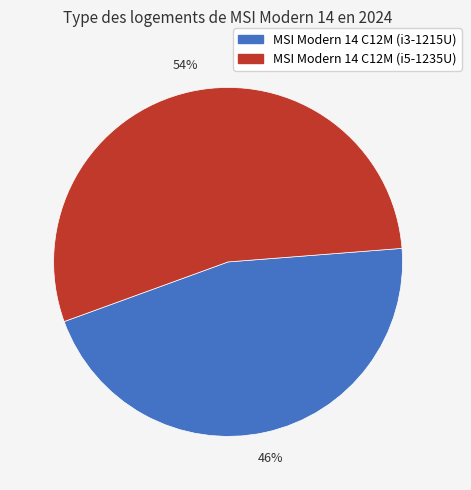

How many slices are in this pie chart?

2